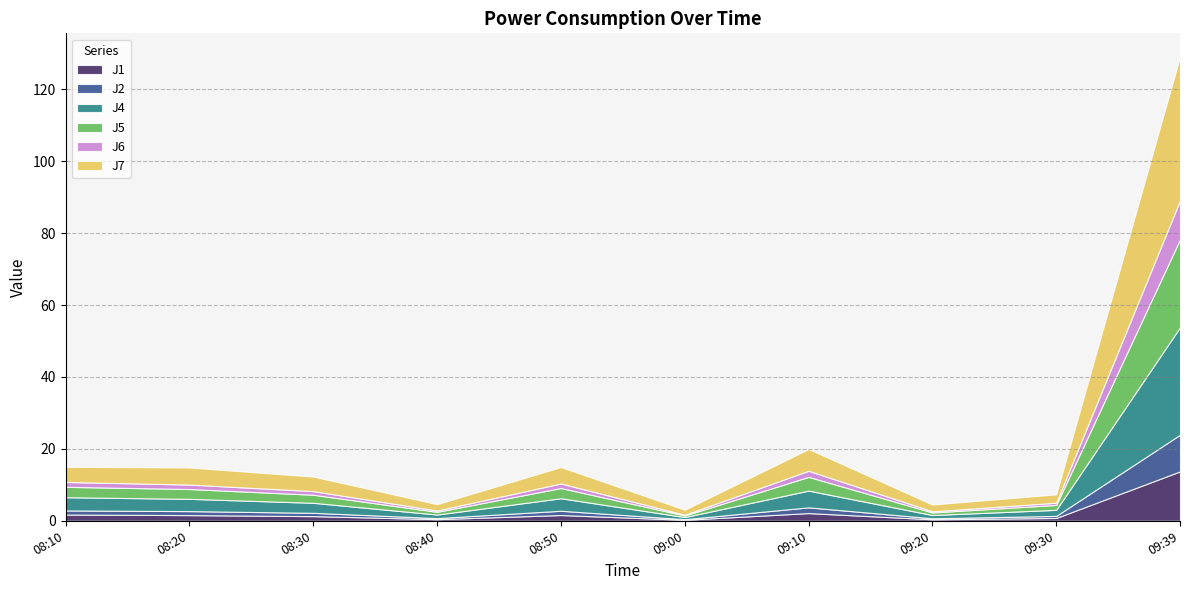

What are all the series names shown in the legend?

J1, J2, J4, J5, J6, J7